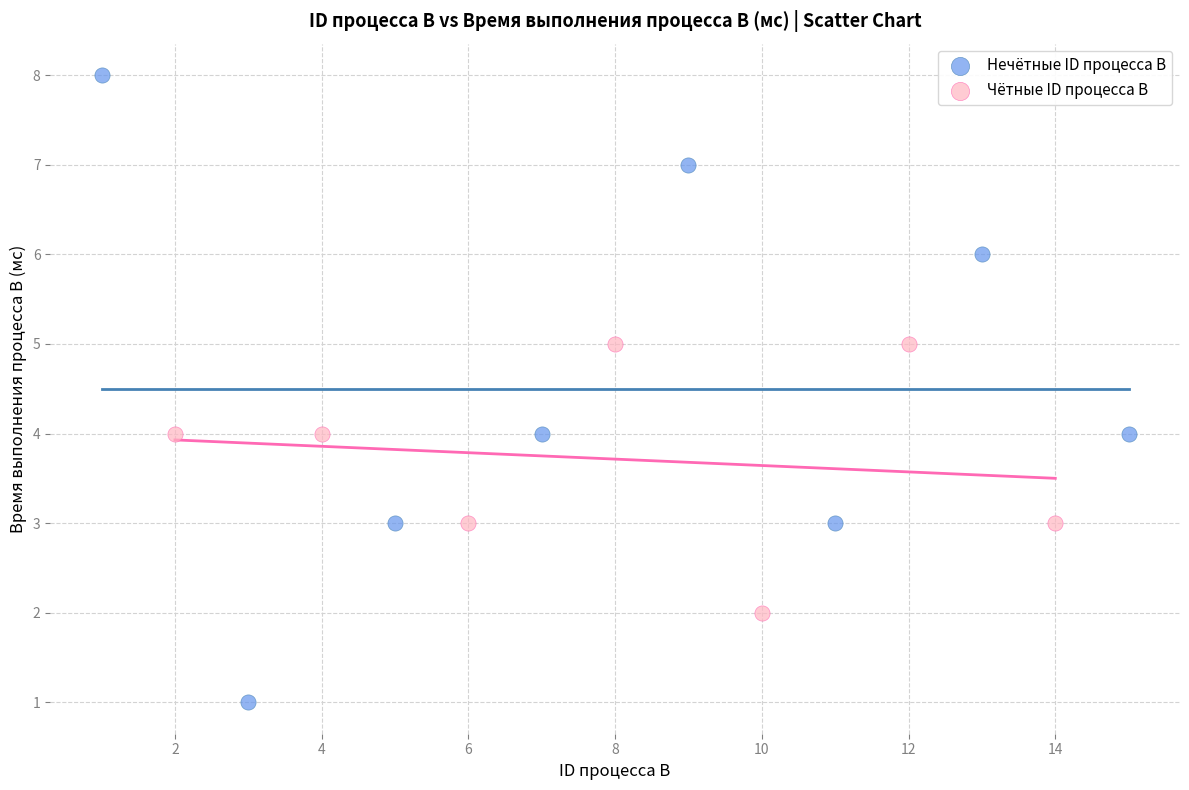

Which series has the widest spread of Y values?

Нечётные ID процесса B